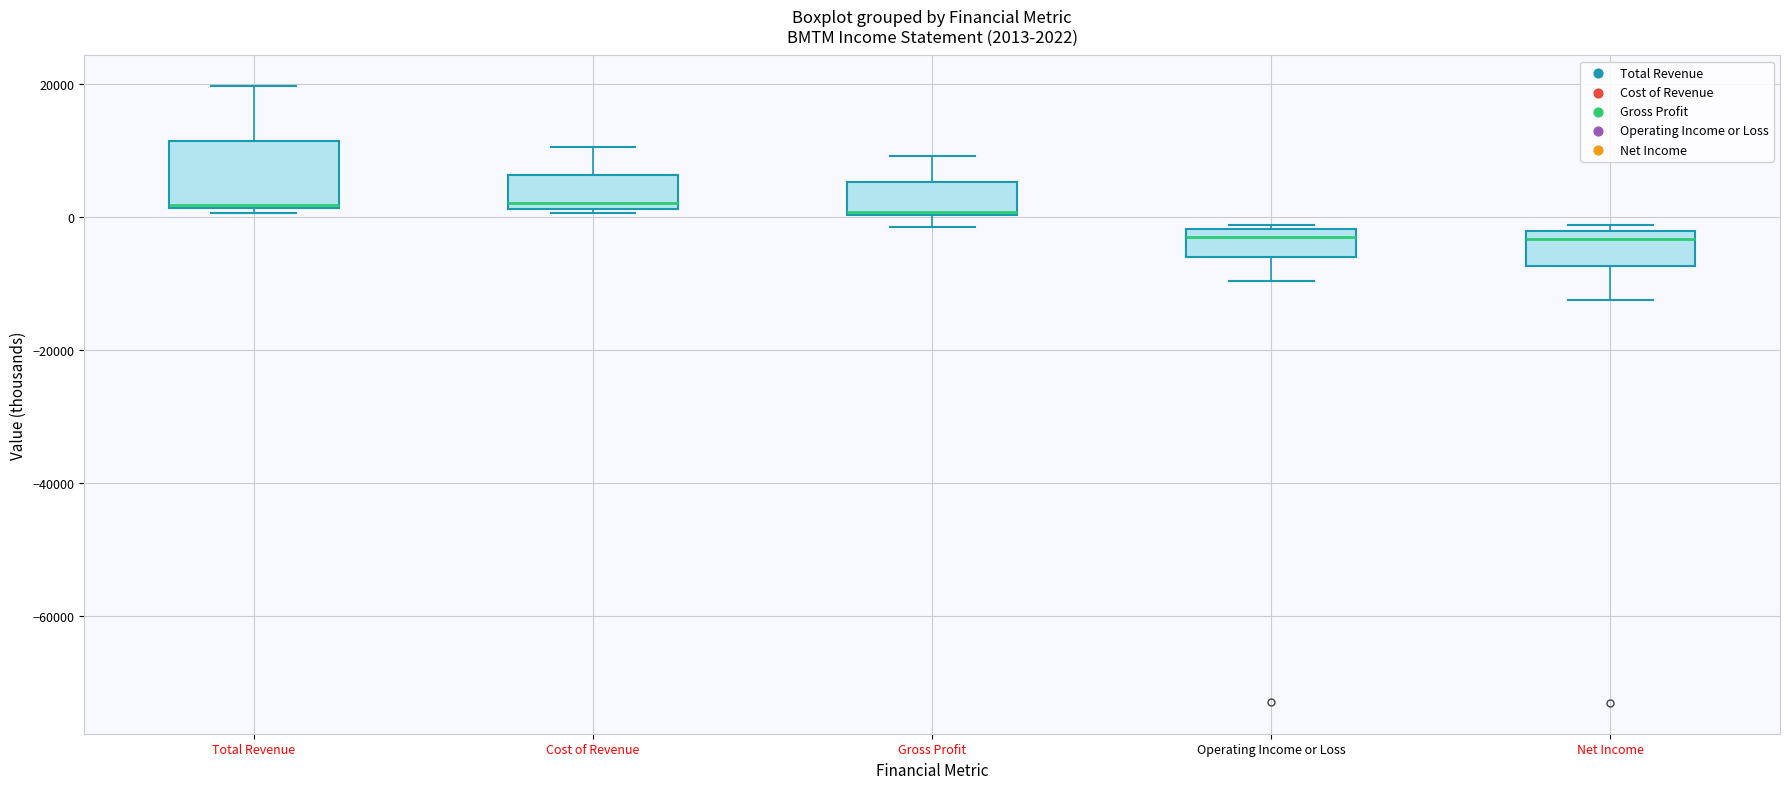

Which box is the tallest, from its lower edge to its upper edge?

Total Revenue